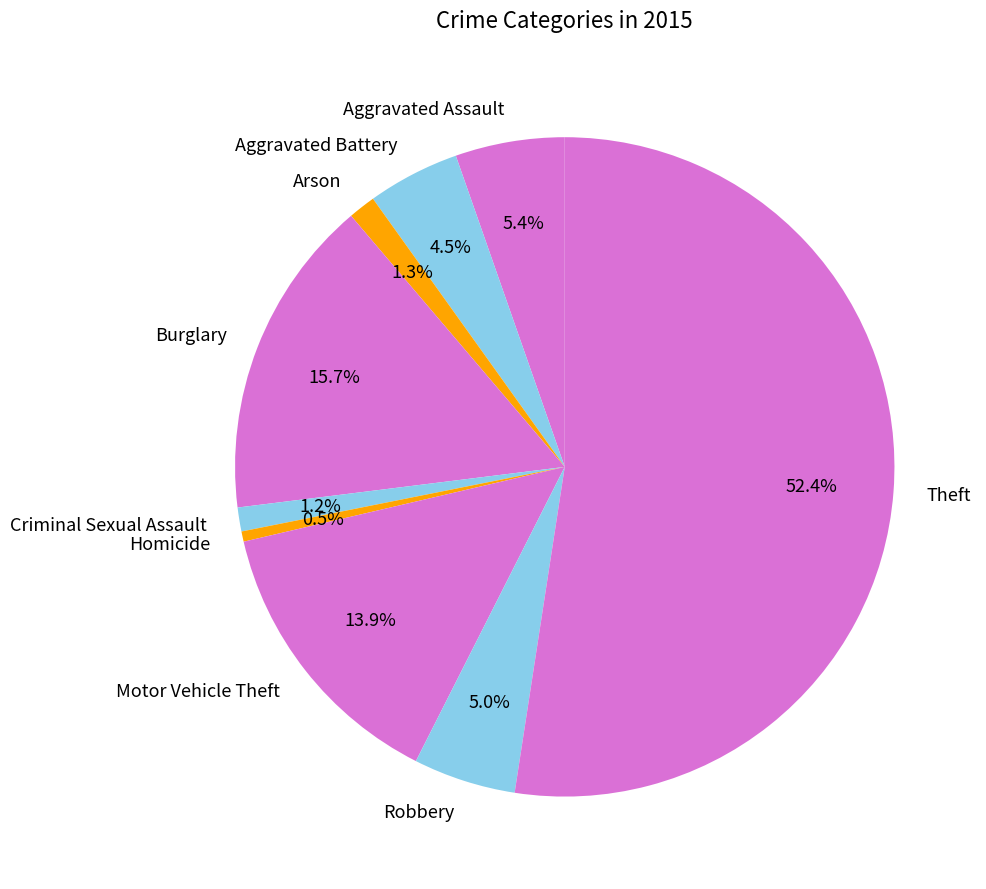

Does Homicide represent more than half of the total?

No